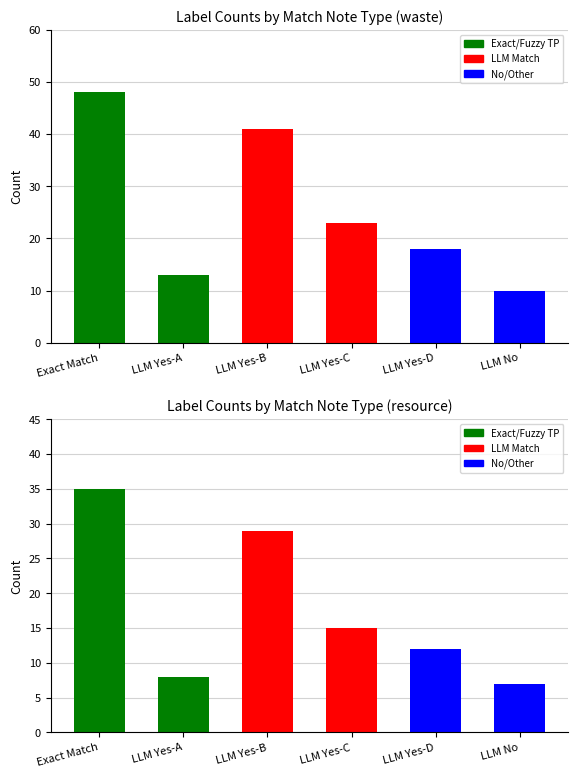

Reading left to right, transcribe all the data shown in this chart.

waste: 48	13	41	23	18	10
resource: 35	8	29	15	12	7